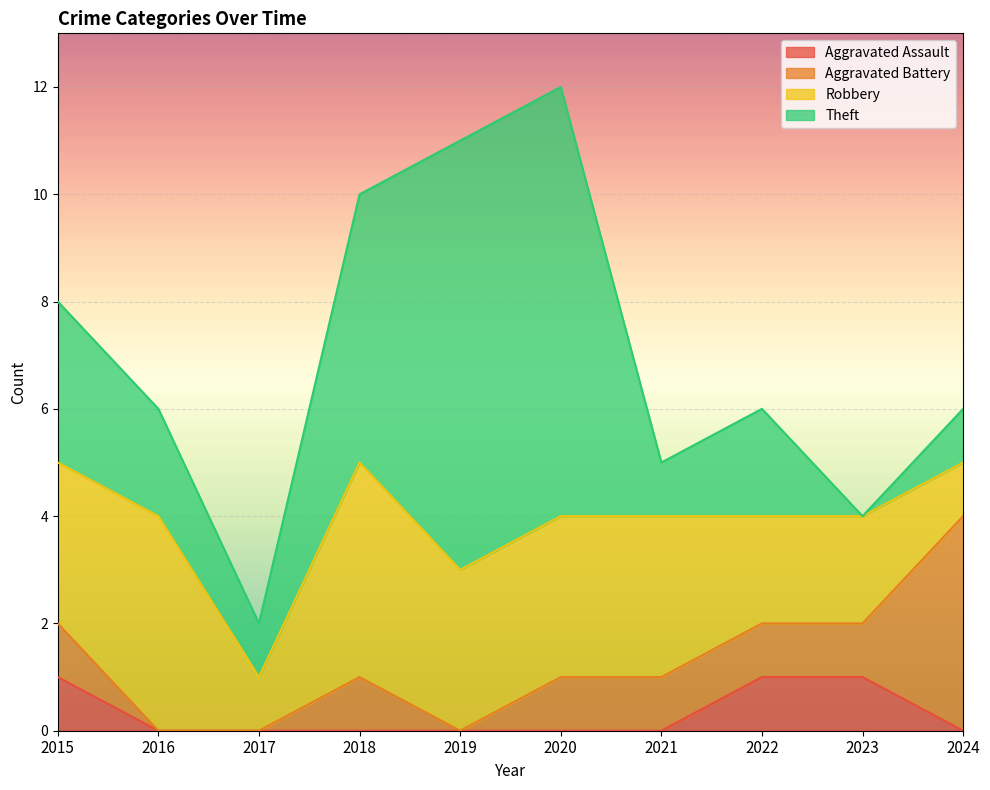

At which category does the chart reach its minimum across all series?

2016